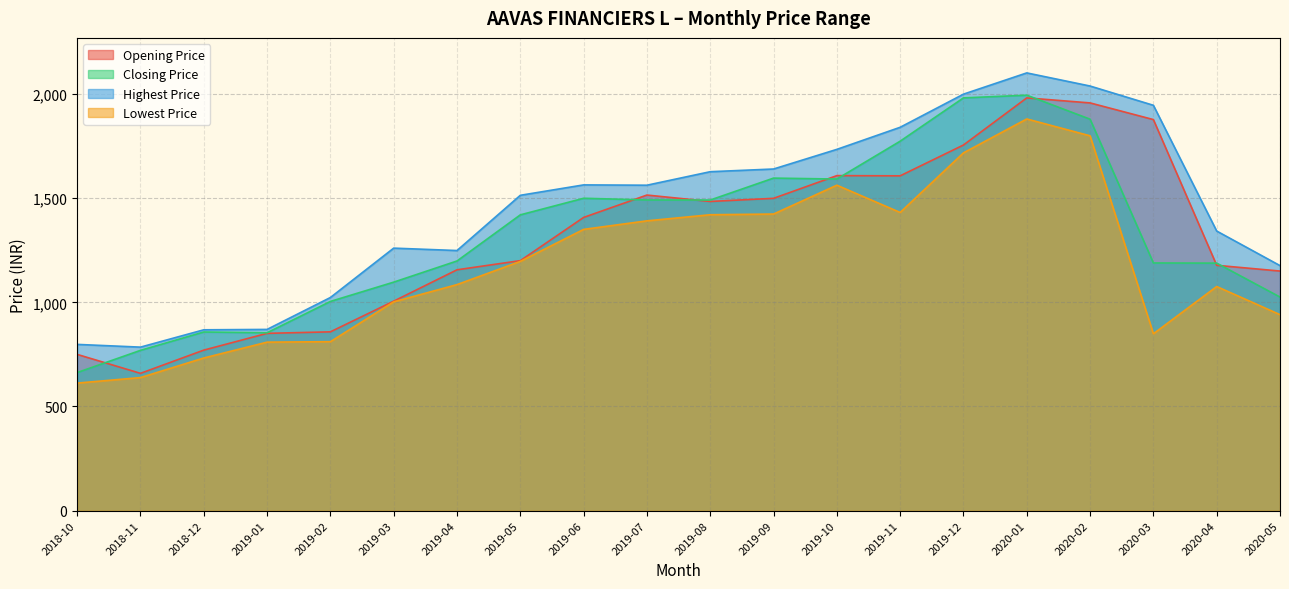

What value does the Closing Price series have at 2019-05?

1419.7